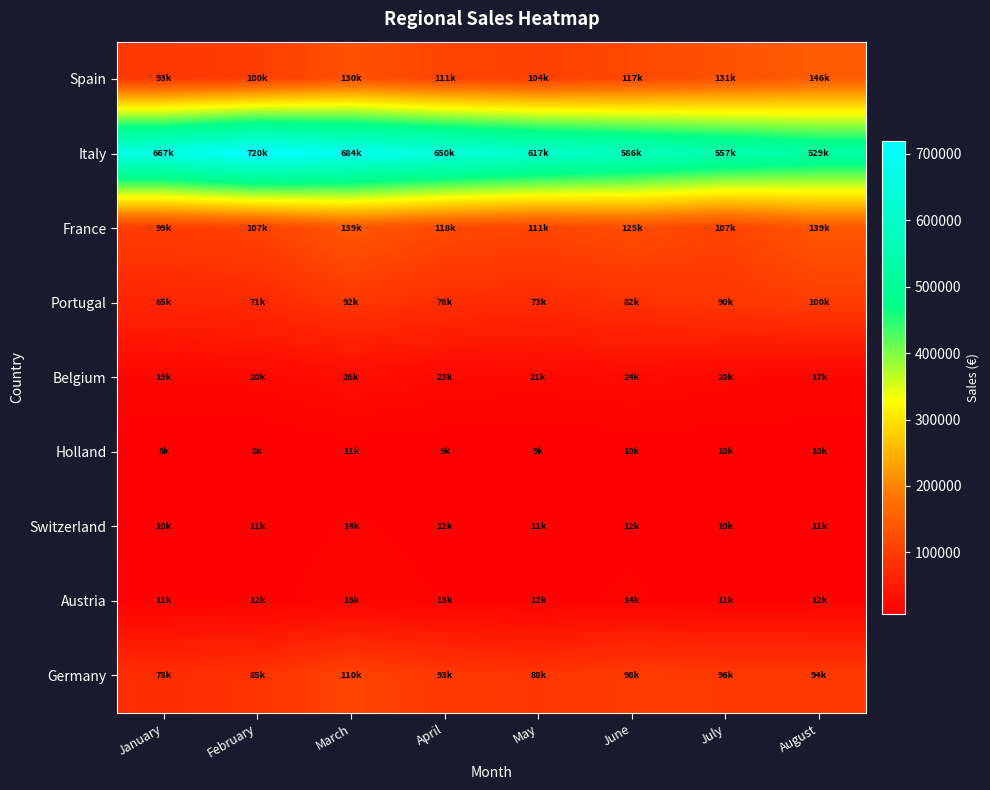

Reading left to right, extract all data points from this chart.

Spain: January=92799.0	February=100222.9	March=130289.8	April=110746.3	May=104101.5	June=116593.7	July=130585.0	August=146255.2
Italy: January=666566.0	February=719891.3	March=683896.7	April=649701.9	May=617216.8	June=586355.9	July=557038.1	August=529186.2
France: January=99127.0	February=107057.2	March=139174.3	April=118298.2	May=111200.3	June=124544.3	July=107057.2	August=139174.3
Portugal: January=65468.0	February=70705.4	March=91917.1	April=78129.5	May=73441.7	June=82254.7	July=90480.2	August=99528.2
Belgium: January=18856.0	February=20364.5	March=26473.8	April=22502.8	May=21152.6	June=23690.9	July=20137.3	August=17116.7
Holland: January=7648.0	February=8259.8	March=10737.8	April=9127.1	May=8579.5	June=9609.0	July=10089.5	August=10190.4
Switzerland: January=9865.0	February=10654.2	March=13850.5	April=11772.9	May=11066.5	June=12394.5	July=9865.0	August=10654.2
Austria: January=11061.0	February=11945.9	March=15529.6	April=13200.2	May=12408.2	June=13897.2	July=11061.0	August=11945.9
Germany: January=78305.0	February=84569.4	March=109940.2	April=93449.2	May=87842.2	June=98383.3	July=96415.6	August=94487.3